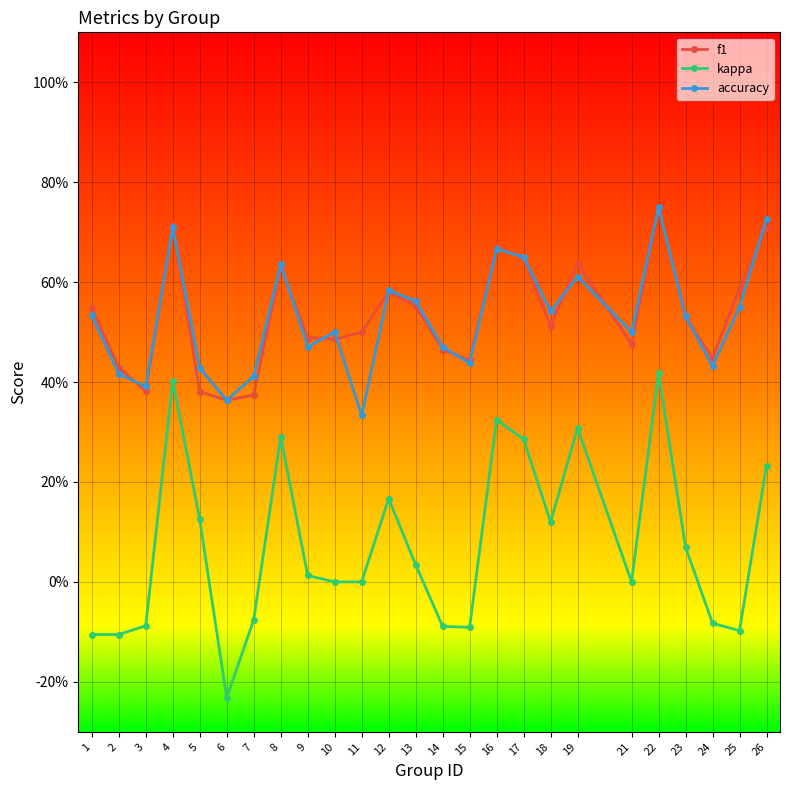

What is the total value across all series at 18?

1.2